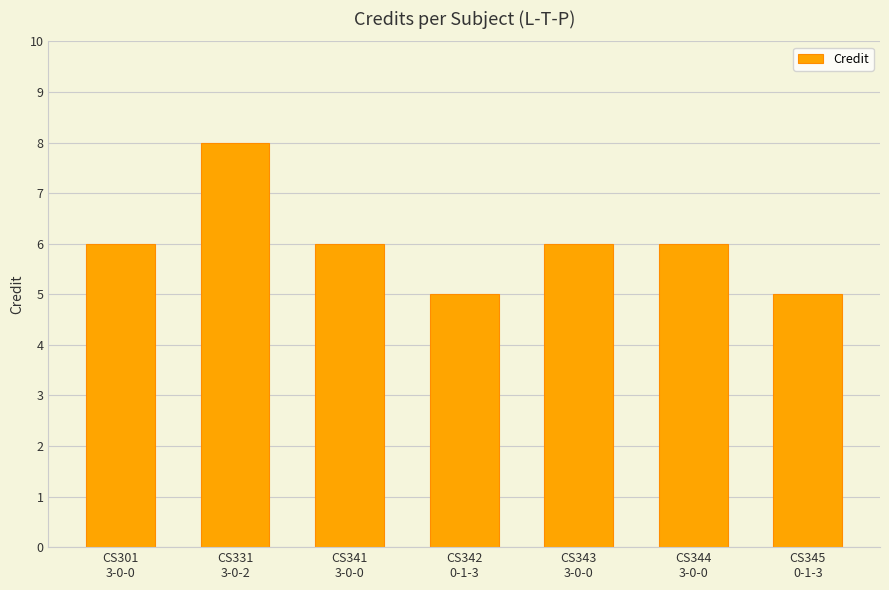

What is the minimum value shown in the chart?

5